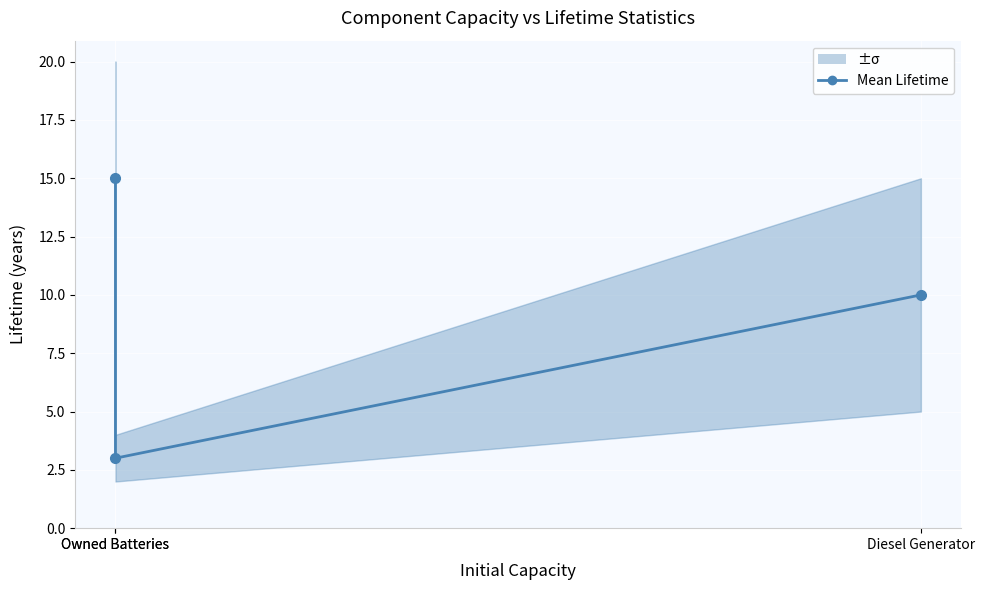

Rank the categories by value from lowest to highest.

Owned Batteries, Diesel Generator, Owned Batteries